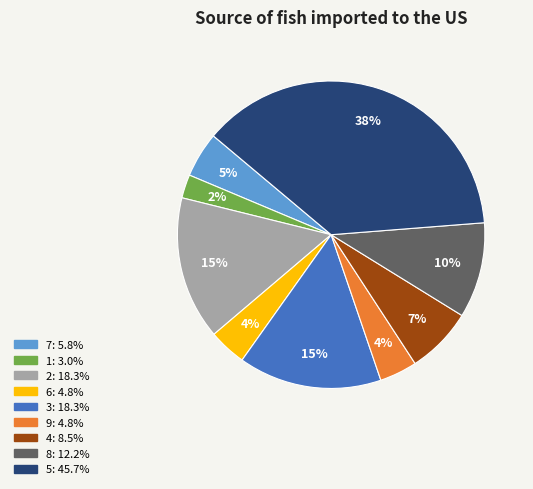

How many slices are in this pie chart?

9